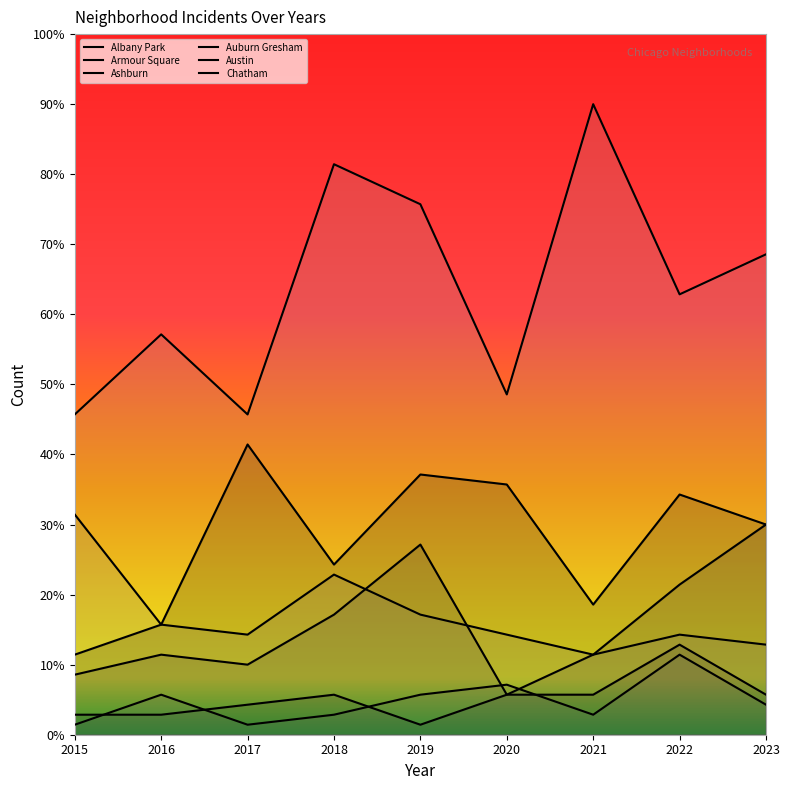

How many values in the Auburn Gresham series are below 14?

2